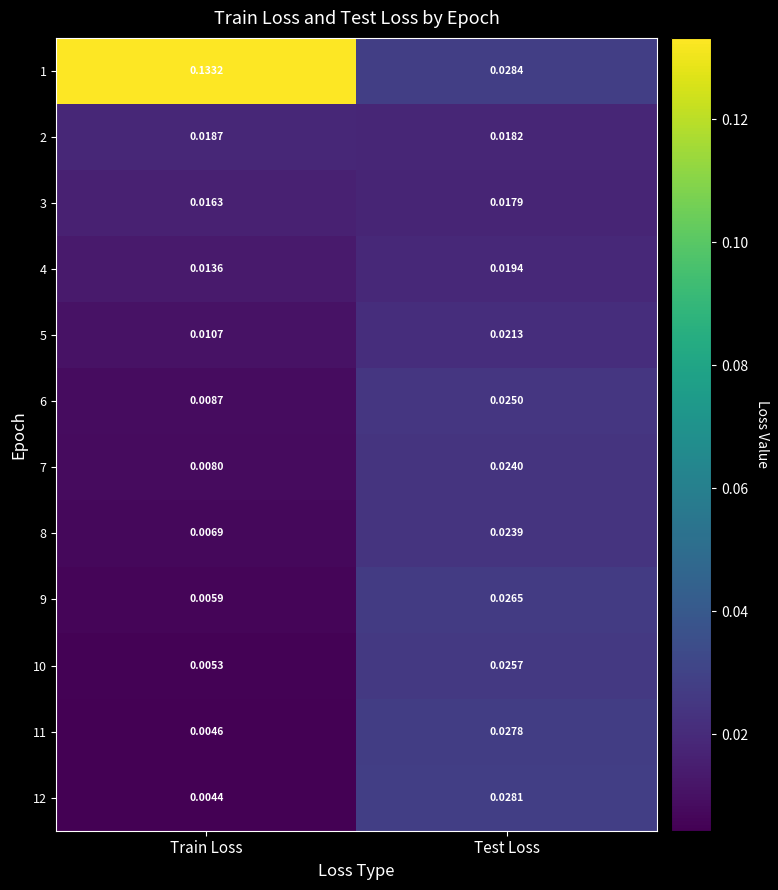

Where is 8 nearest to the value 0?

Train Loss